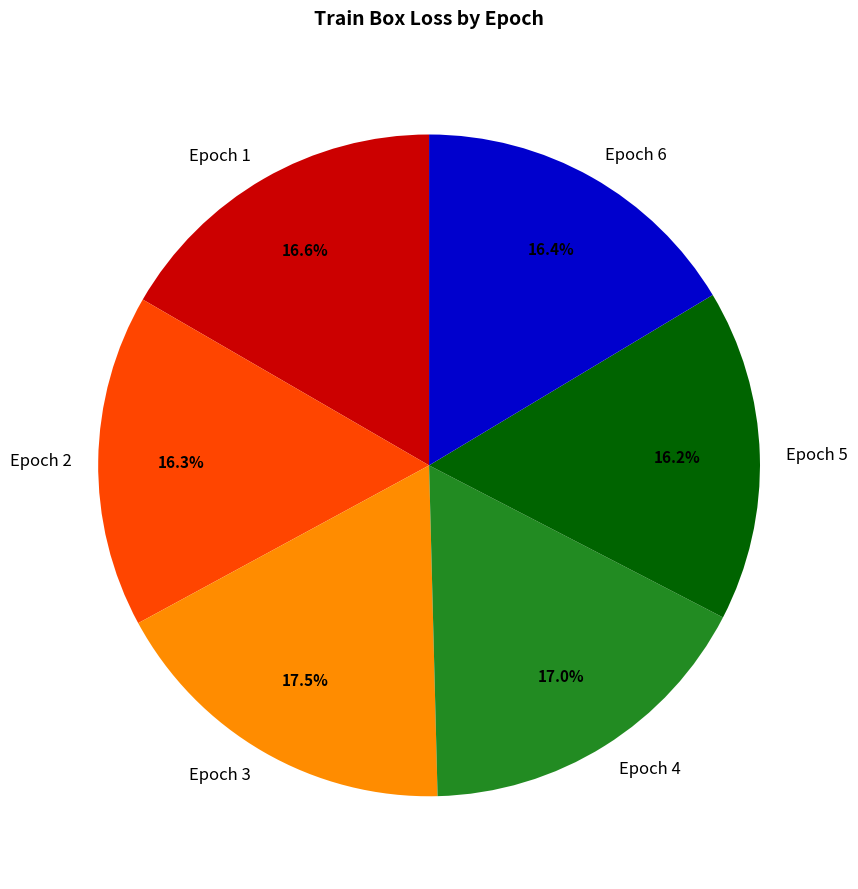

Does Epoch 6 account for over 50% of the chart?

No